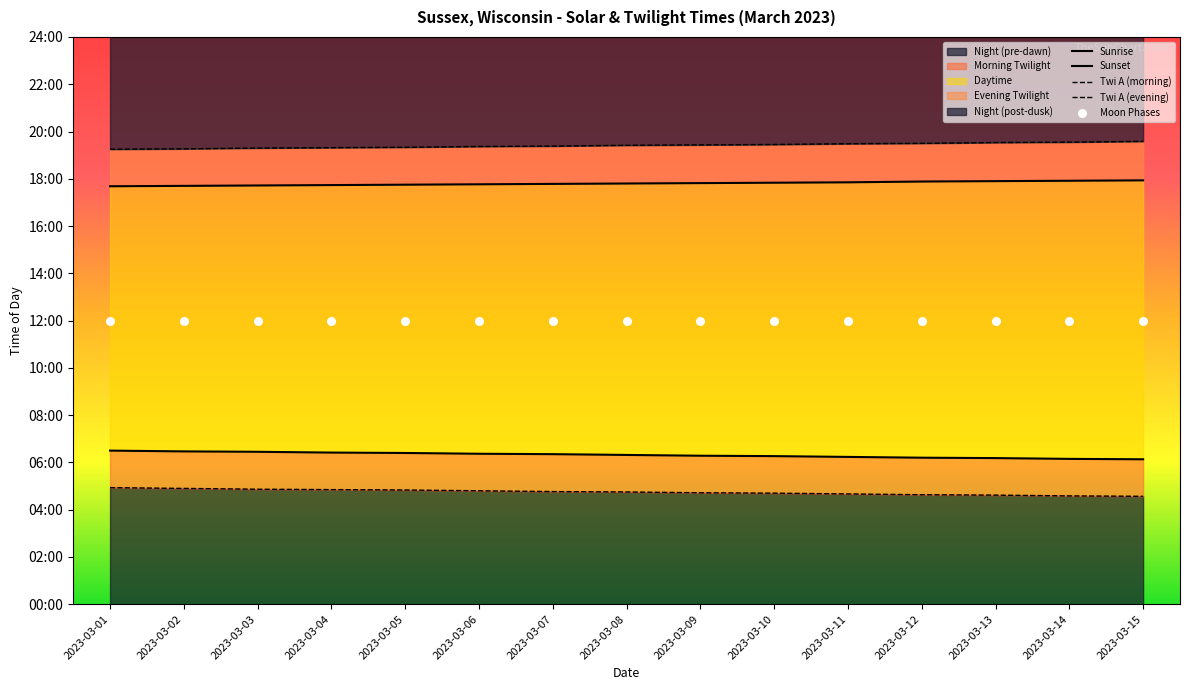

At how many categories does at least one series exceed 683?

15